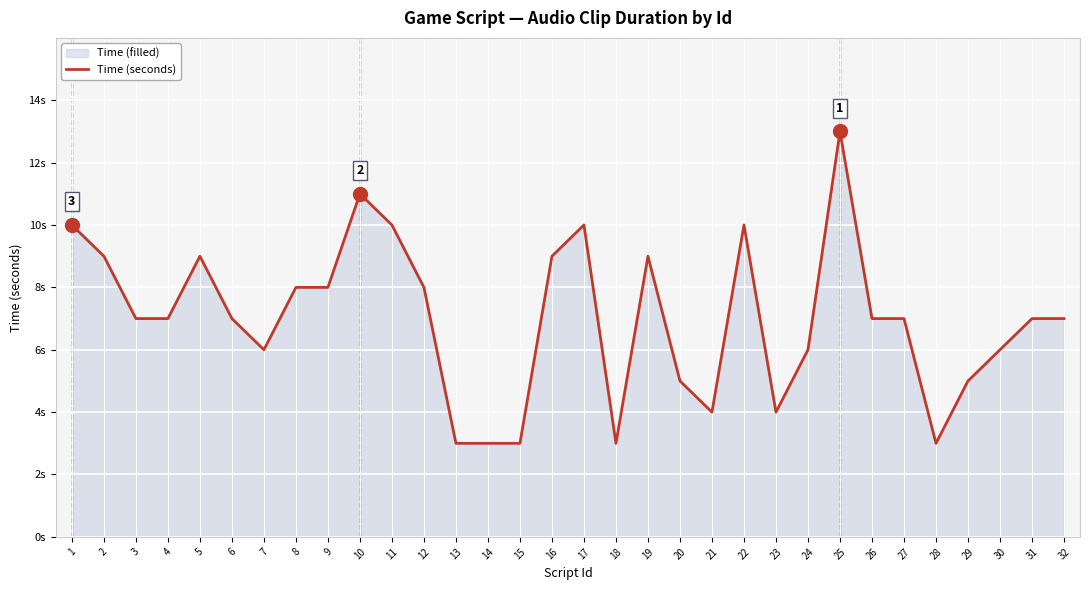

How many points are lower than both their immediate neighbors (excluding endpoints)?

5